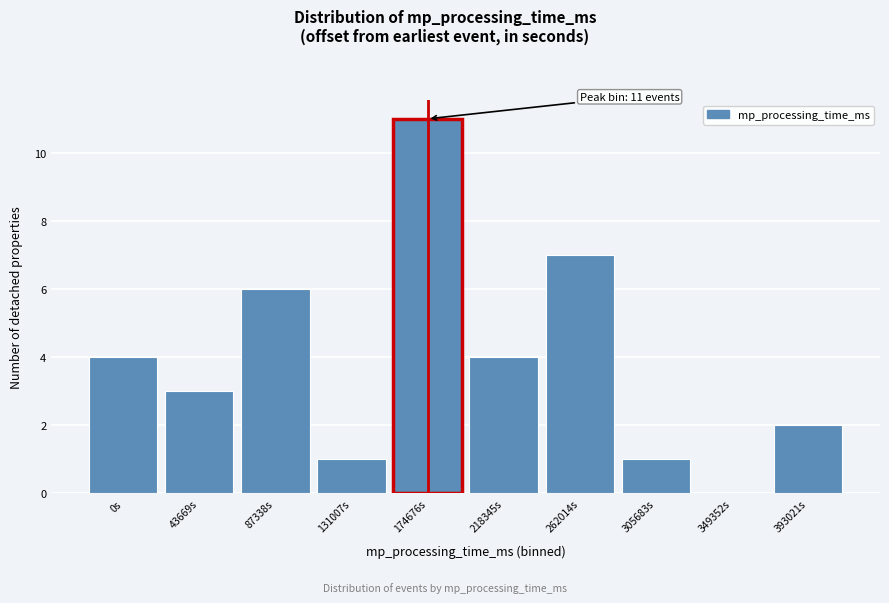

Reading right to left, what are all the values shown in this chart?

393021s=2	349352s=0	305683s=1	262014s=7	218345s=4	174676s=11	131007s=1	87338s=6	43669s=3	0s=4